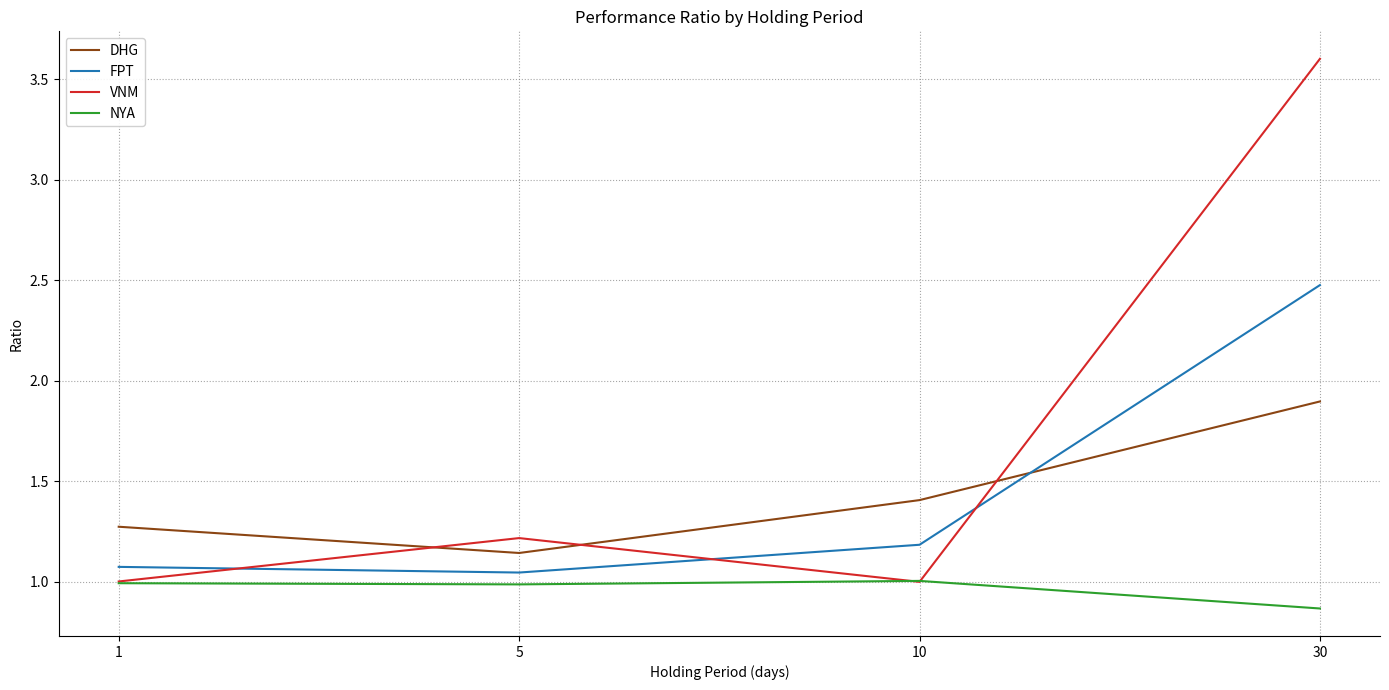

Which category has the highest value across all series?

30